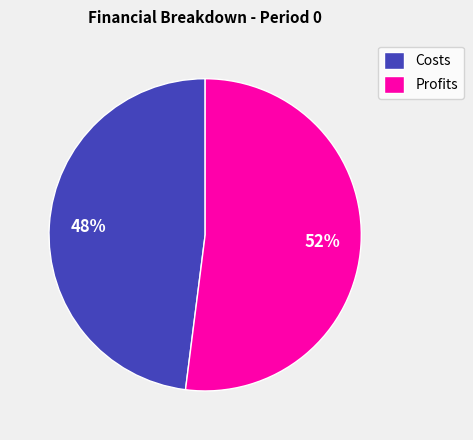

Is the sum of Costs and Profits greater than half?

Yes